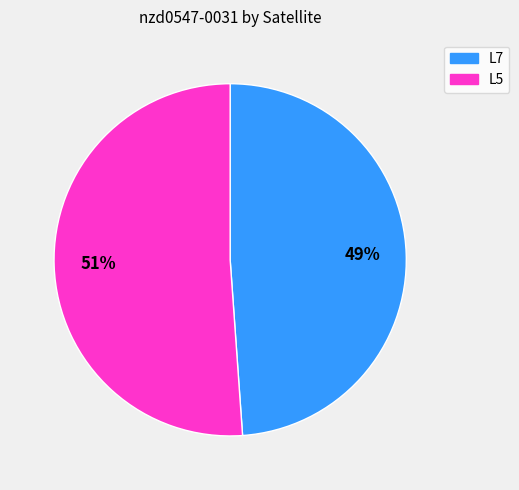

Between L7 and L5, which is larger?

L5